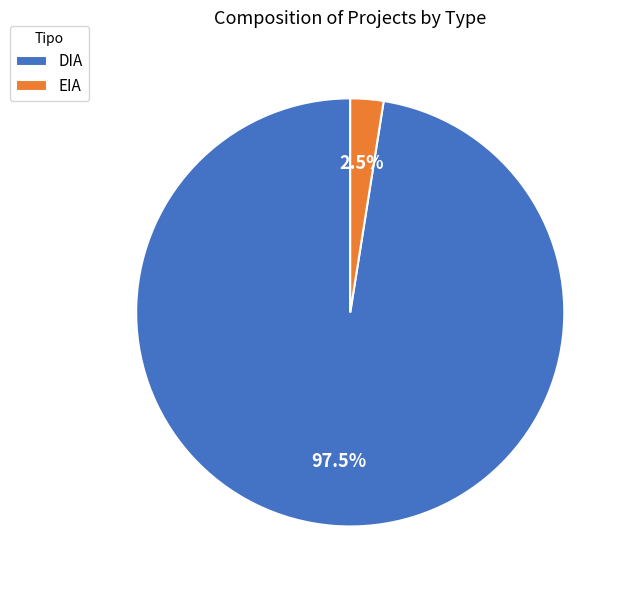

What is the ratio of the value at DIA to the value at EIA?

39.0